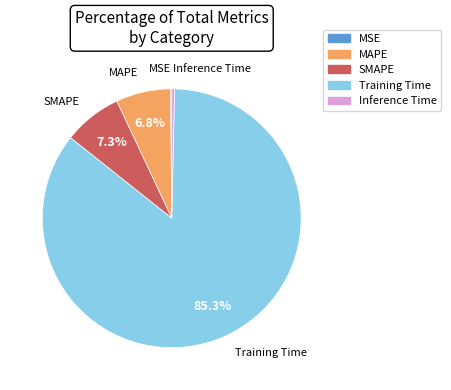

Which category has the biggest portion of the pie?

Training Time